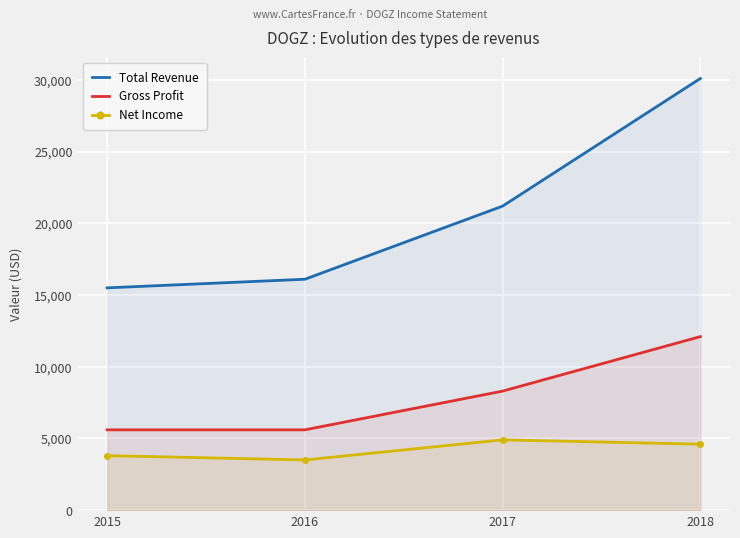

The Gross Profit series shows 7814 at 2015. True or false?

False